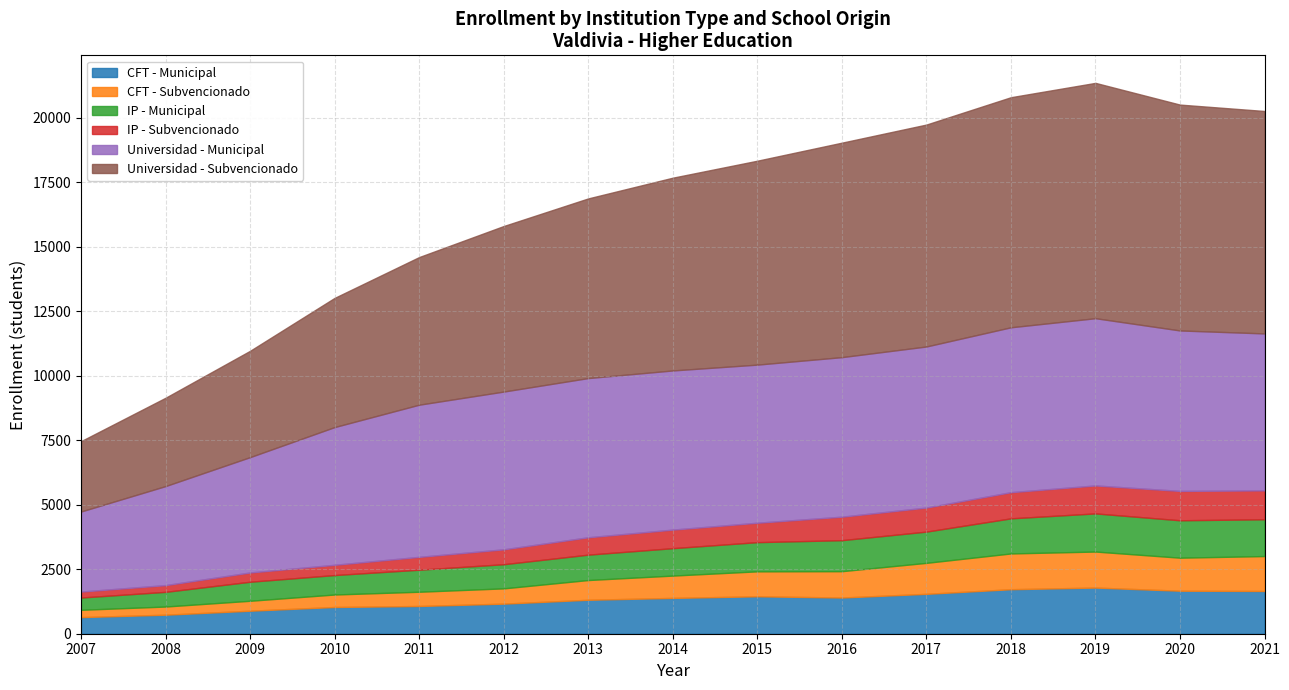

True or false: IP - Municipal has more than 1 points higher than both neighbors.

False